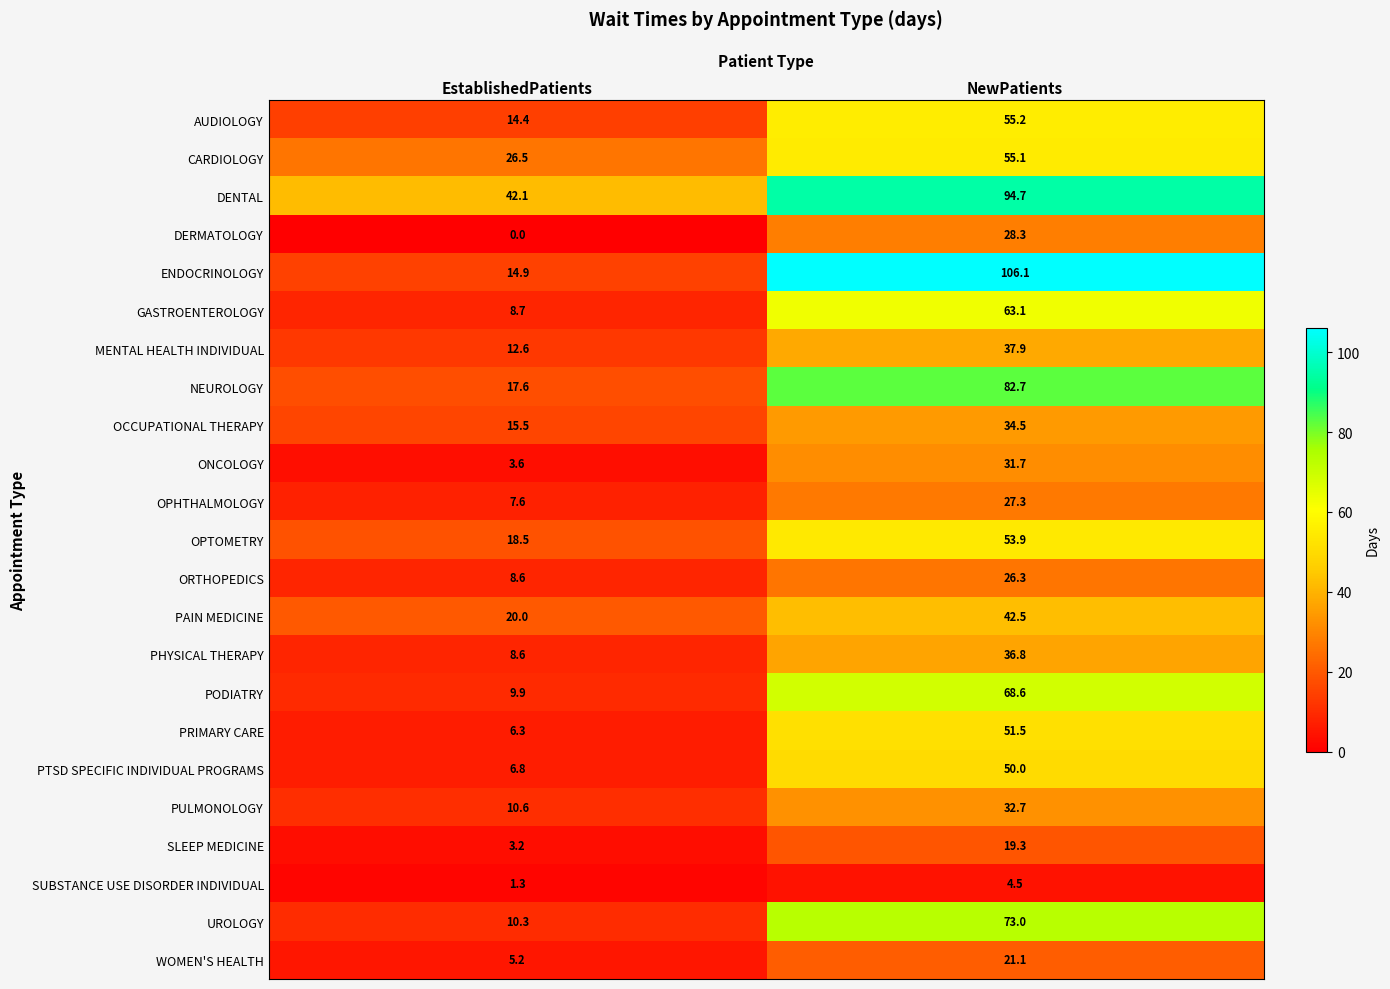

What is the difference between the PHYSICAL THERAPY values at NewPatients and EstablishedPatients?

28.2